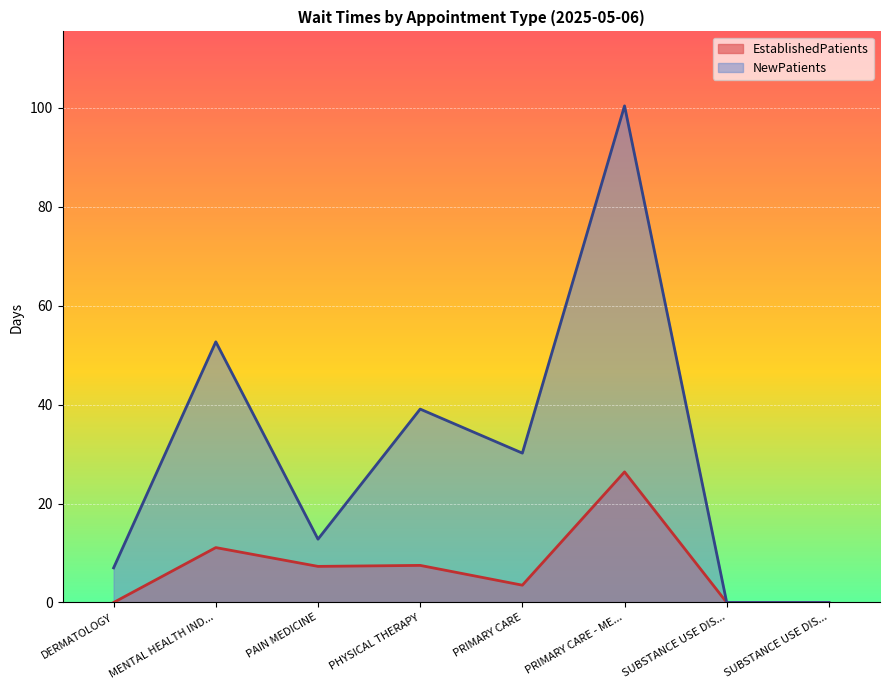

What are all the series names shown in the legend?

EstablishedPatients, NewPatients